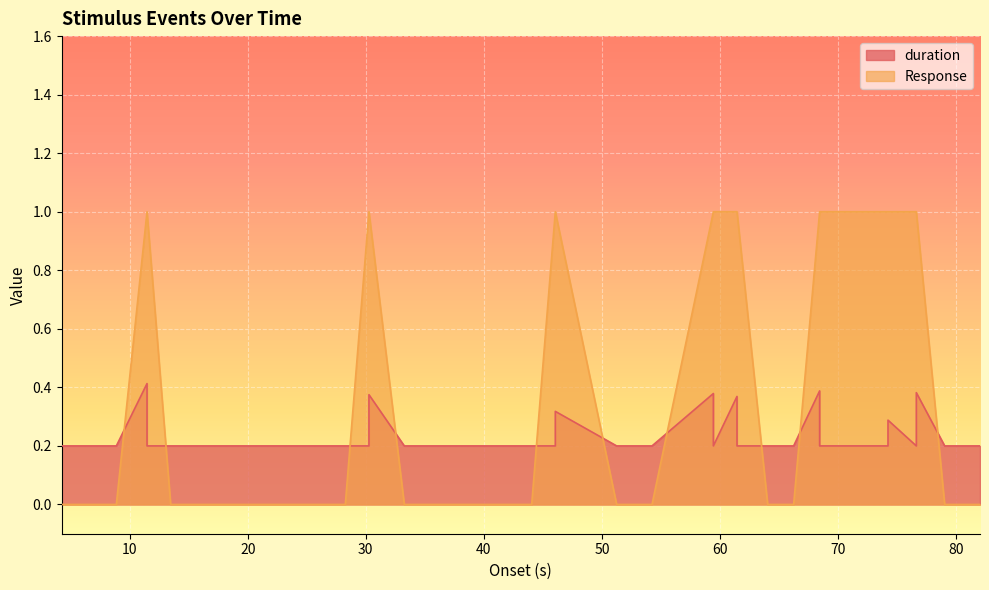

The Response series shows -0.6 at 23.467. True or false?

False